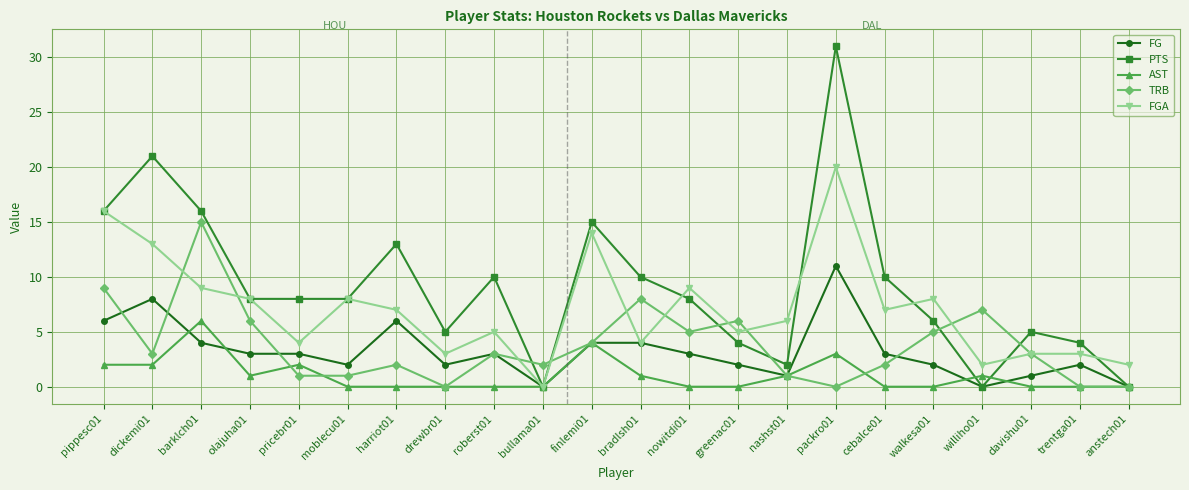

Between which two adjacent categories do AST and FG first intersect?

dickemi01 and barklch01